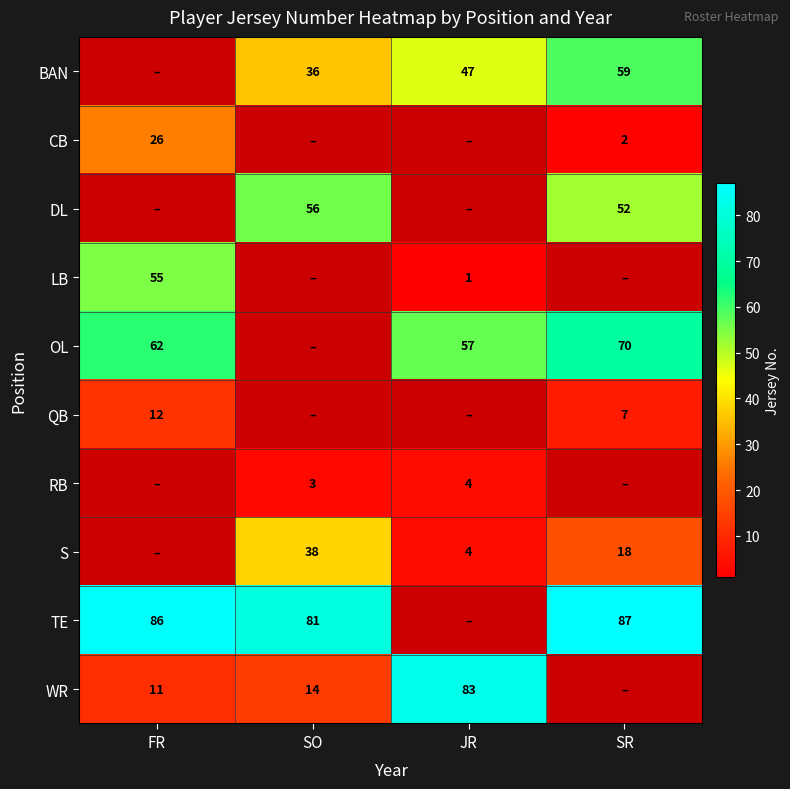

The TE series shows 86 at FR. True or false?

True